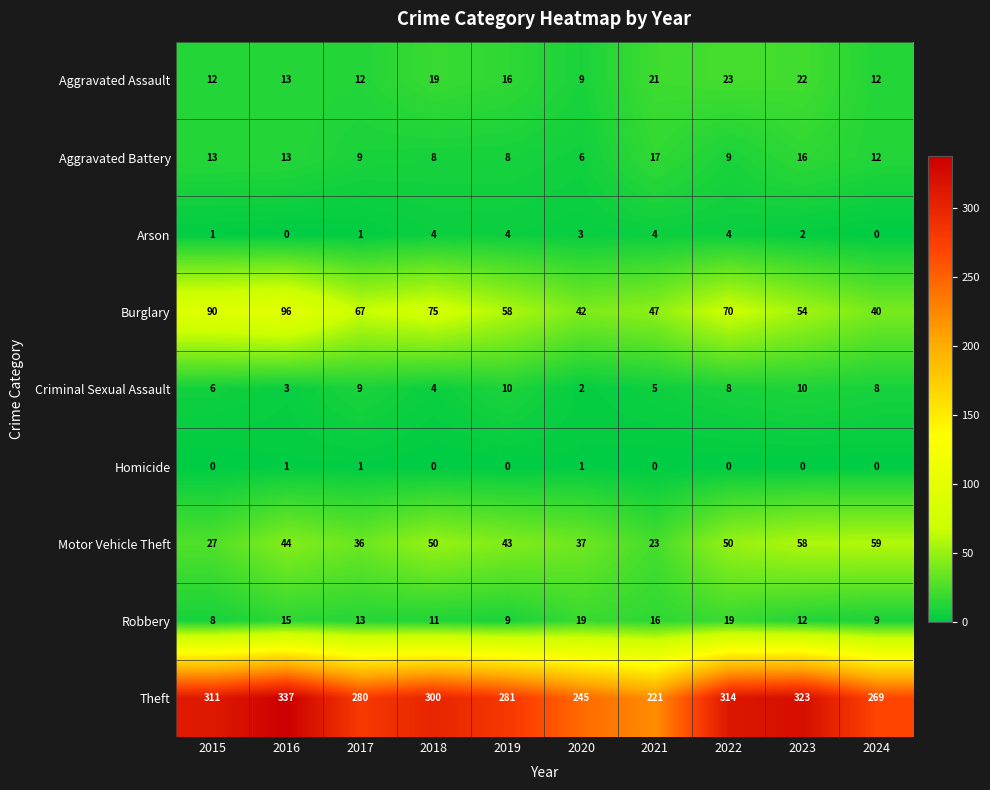

What is the maximum value for Aggravated Assault?

23